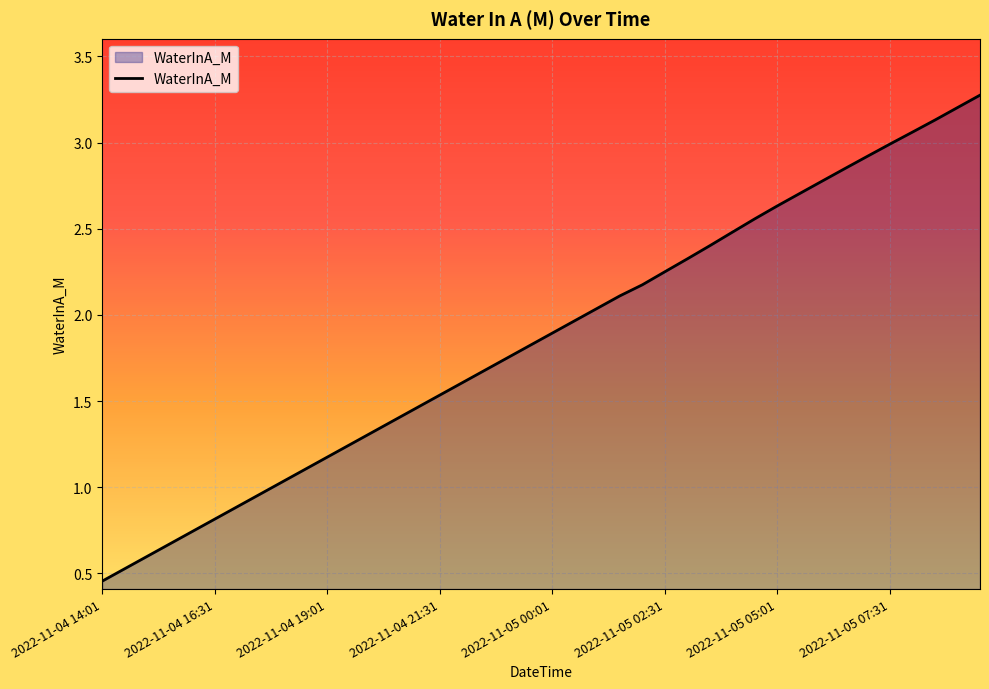

List the labels in order of value, largest first.

2022-11-05 09:31, 2022-11-05 09:01, 2022-11-05 08:31, 2022-11-05 08:01, 2022-11-05 07:31, 2022-11-05 07:01, 2022-11-05 06:31, 2022-11-05 06:01, 2022-11-05 05:31, 2022-11-05 05:01, 2022-11-05 04:31, 2022-11-05 04:01, 2022-11-05 03:31, 2022-11-05 03:01, 2022-11-05 02:31, 2022-11-05 02:01, 2022-11-05 01:31, 2022-11-05 01:01, 2022-11-05 00:31, 2022-11-05 00:01, 2022-11-04 23:31, 2022-11-04 23:01, 2022-11-04 22:31, 2022-11-04 22:01, 2022-11-04 21:31, 2022-11-04 21:01, 2022-11-04 20:31, 2022-11-04 20:01, 2022-11-04 19:31, 2022-11-04 19:01, 2022-11-04 18:31, 2022-11-04 18:01, 2022-11-04 17:31, 2022-11-04 17:01, 2022-11-04 16:31, 2022-11-04 16:01, 2022-11-04 15:31, 2022-11-04 15:01, 2022-11-04 14:31, 2022-11-04 14:01